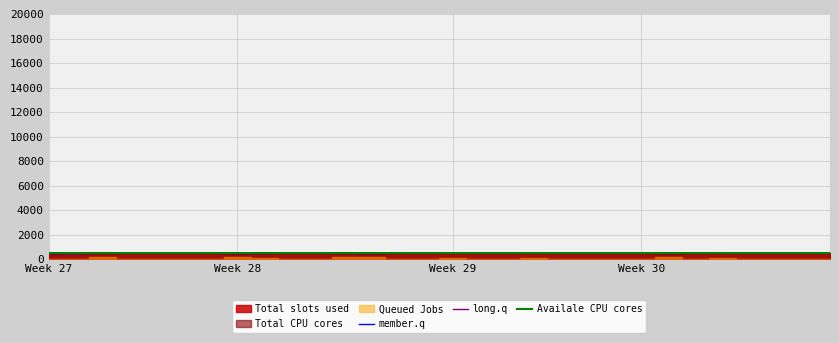

What is the maximum value for member.q?

509.7